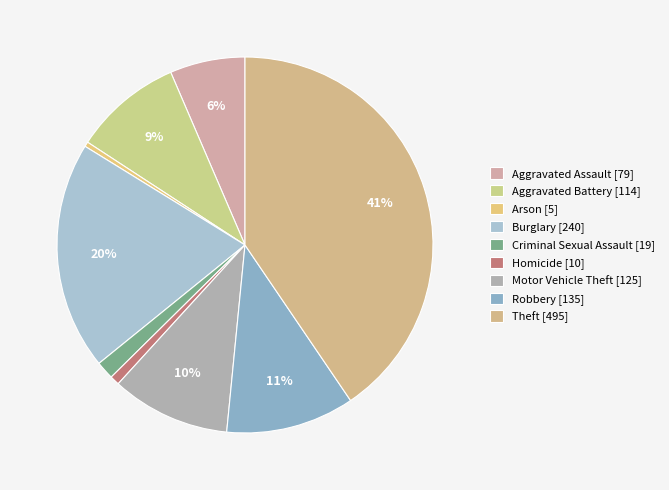

How many segments does this pie chart have?

9